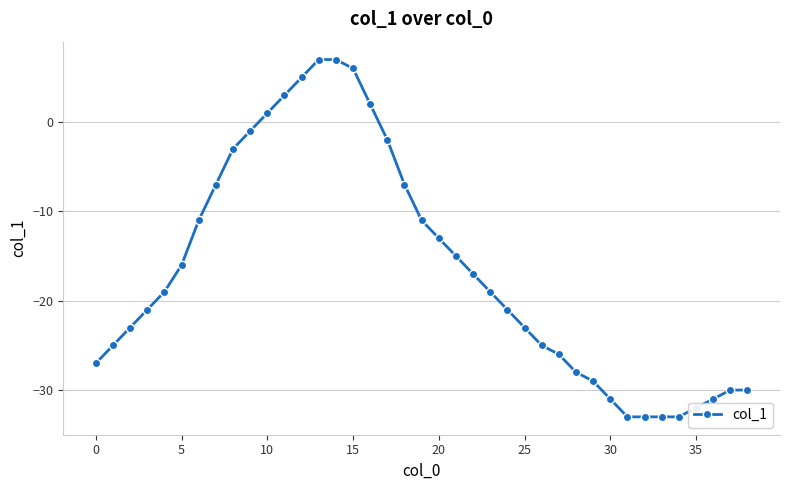

What is the value of the 2nd point from the left?

-25